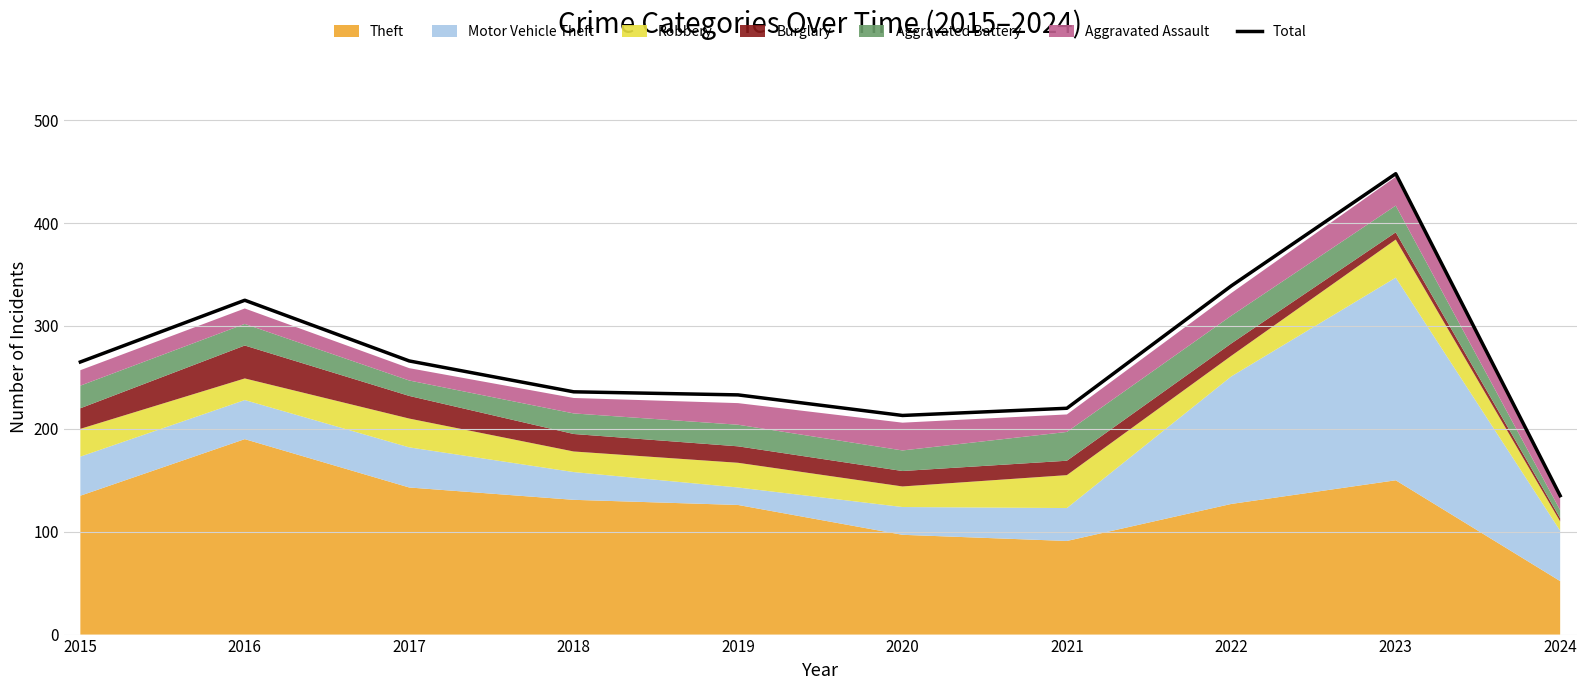

What is the average value?

268